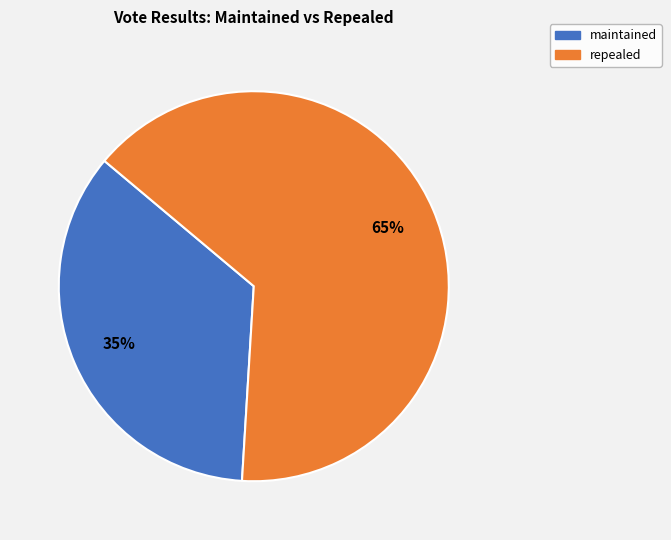

Which category accounts for the majority?

repealed